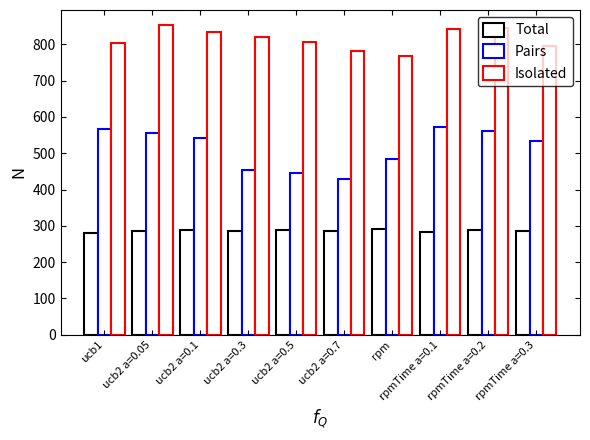

What position from the left is ucb2 a=0.05?

2